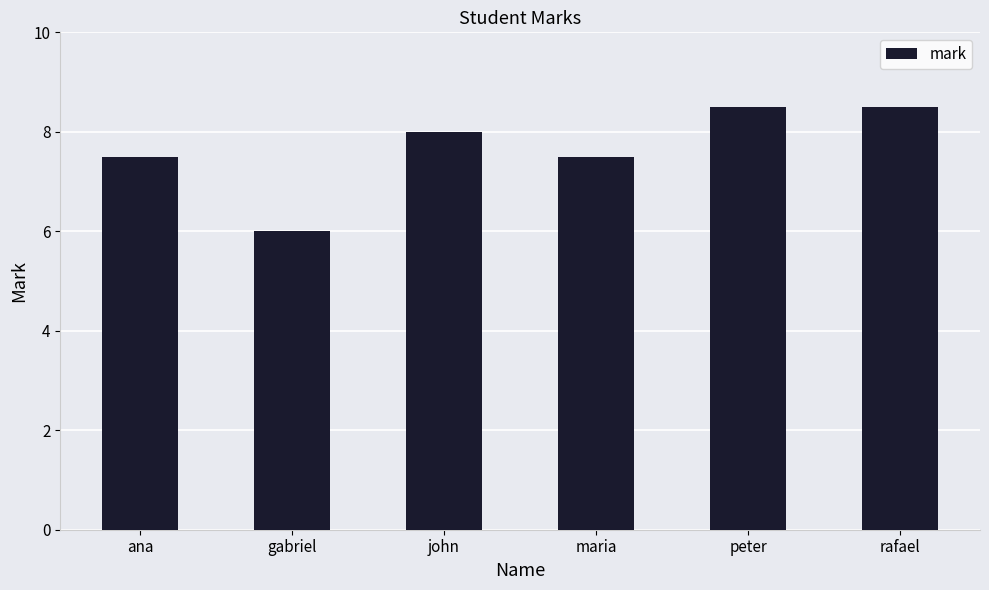

Approximately how many times larger is the value at maria compared to john?

0.9